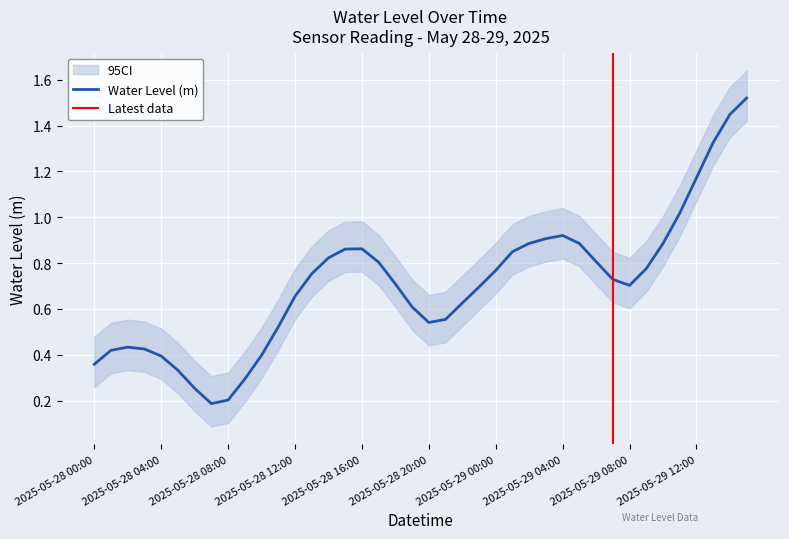

True or false: the data shows 0.2 at 2025-05-28 12:00.

False